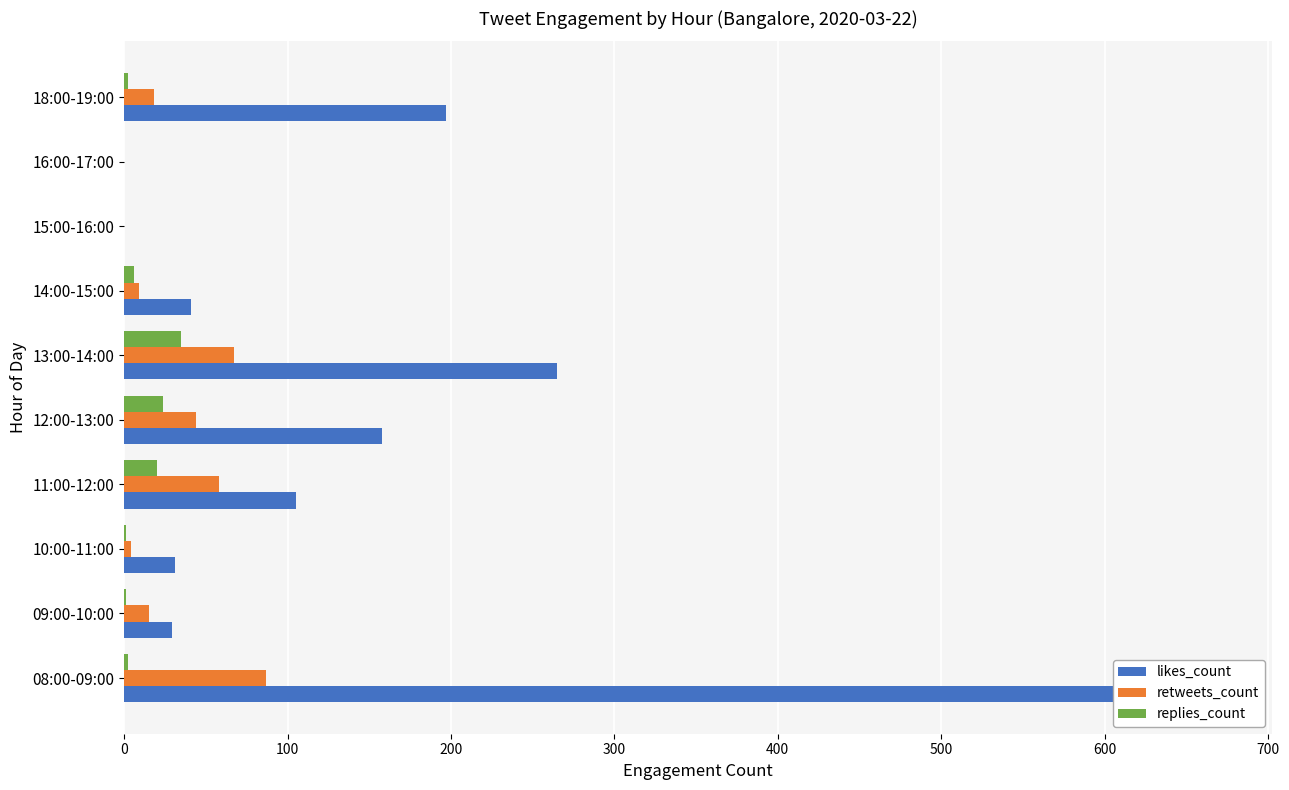

What is the value of the likes_count bar at the 10th from the left?

197